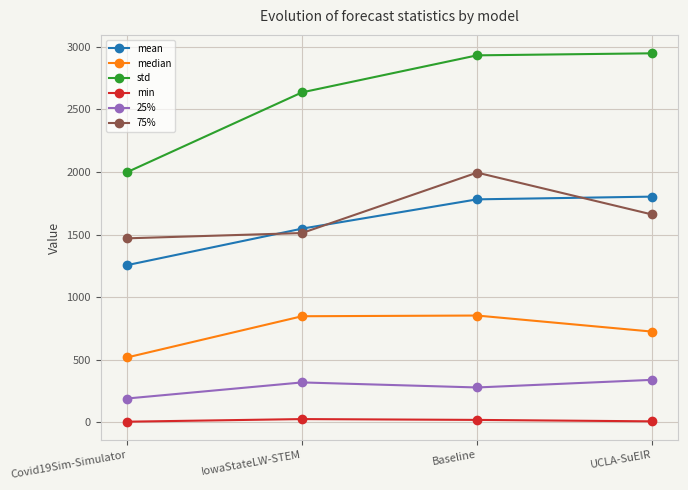

Is it true that mean equals 1037.3 at IowaStateLW-STEM?

False